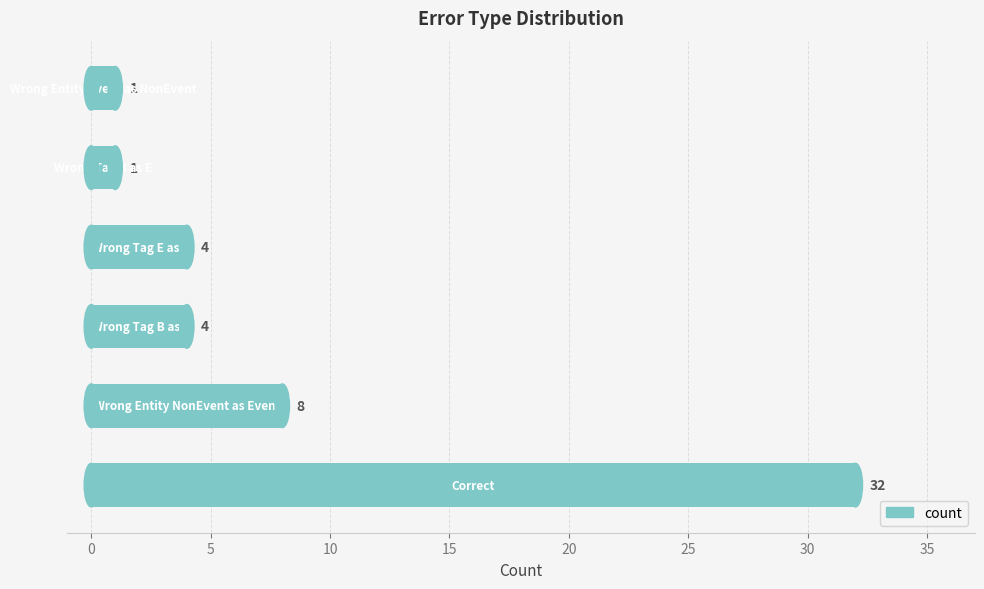

What is the difference between the maximum and minimum values?

31